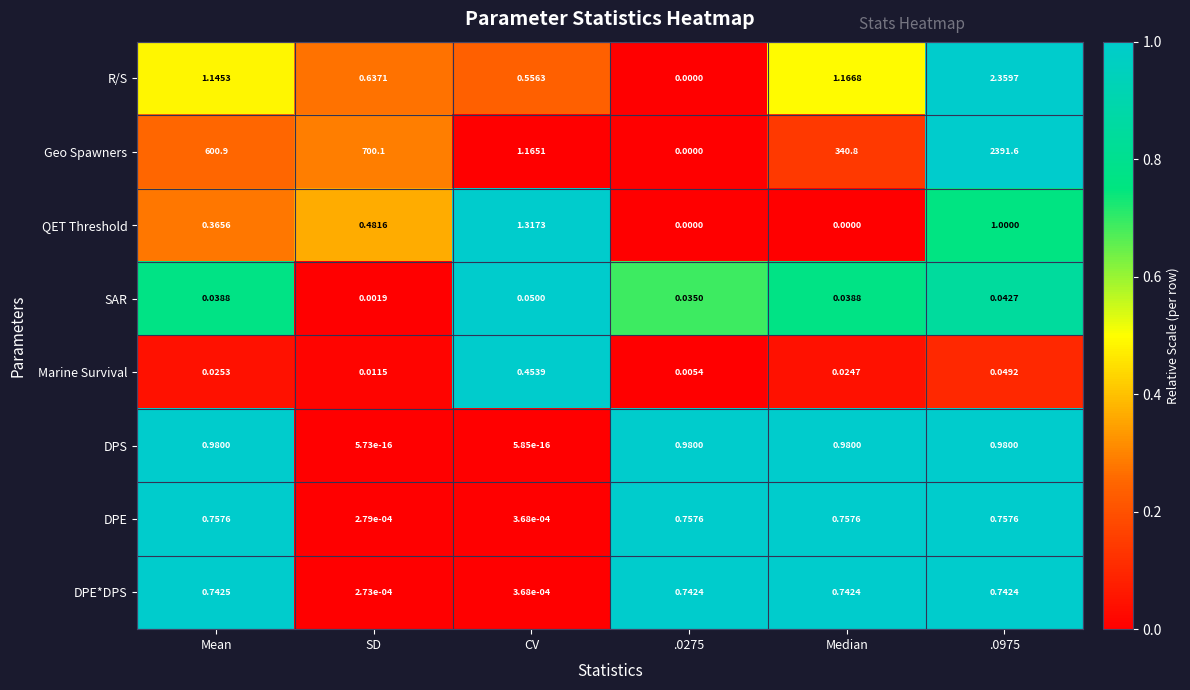

At which label does DPE reach its minimum?

SD